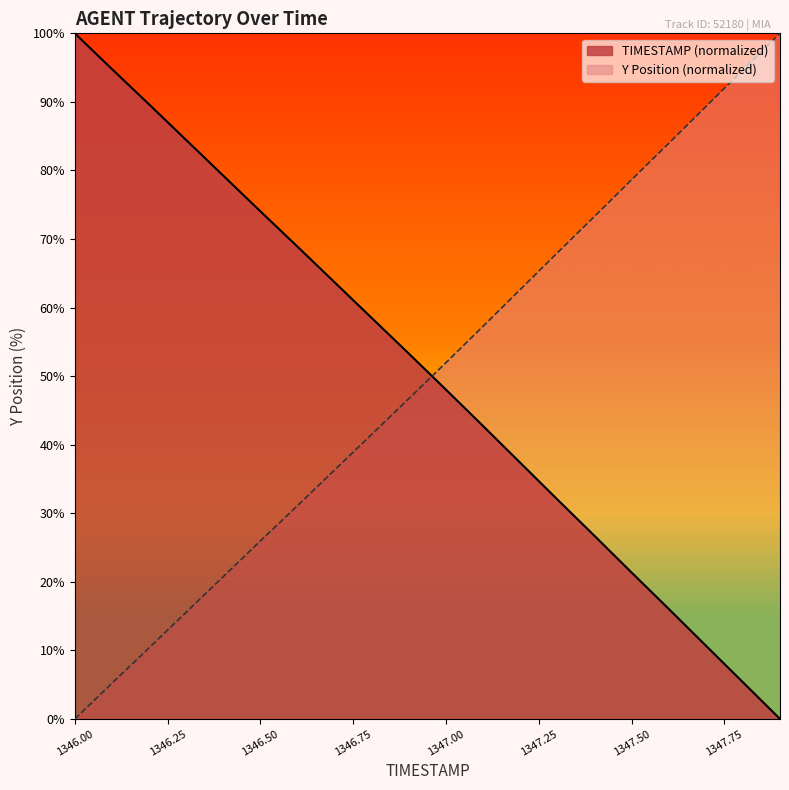

At which category is the sum across all series the highest?

1346.5